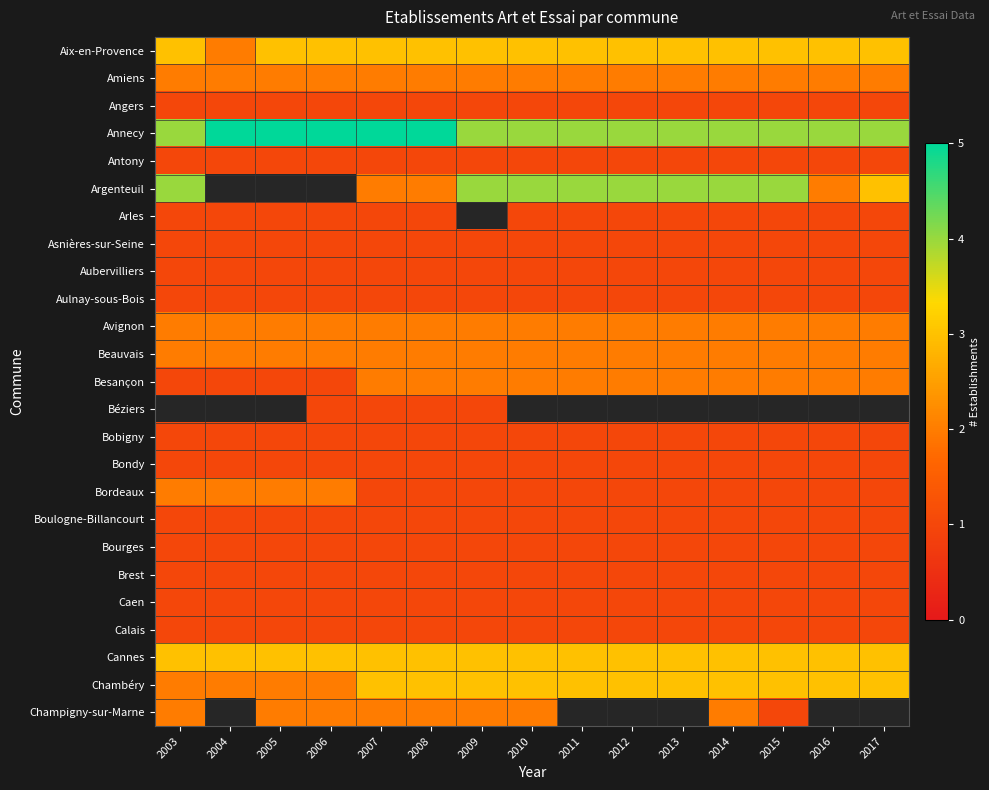

What is the spread (max minus min) of values at 2006?

4.0